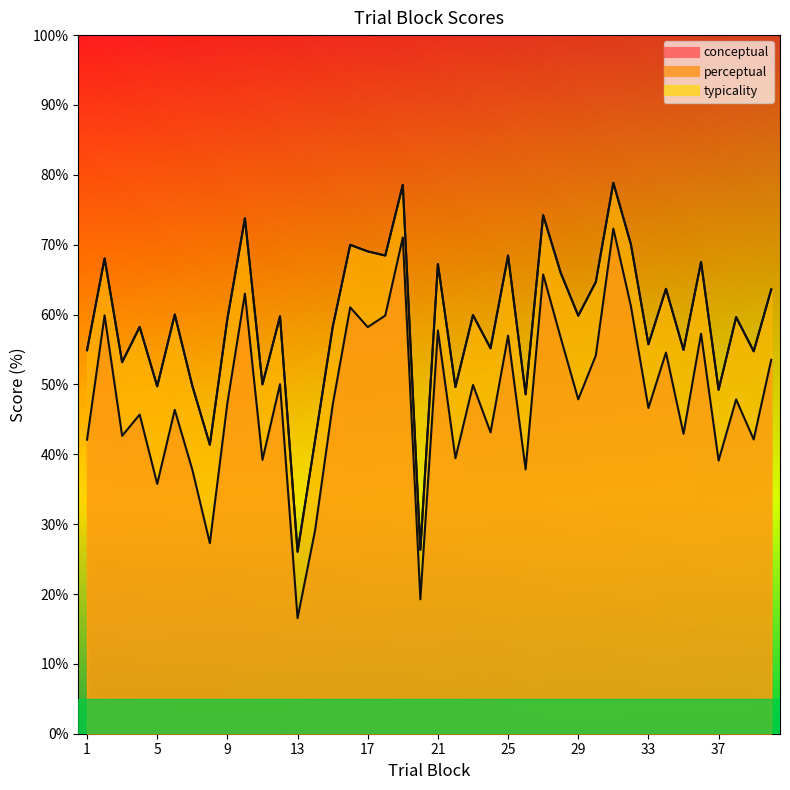

Where does the conceptual series first go above 47?

2